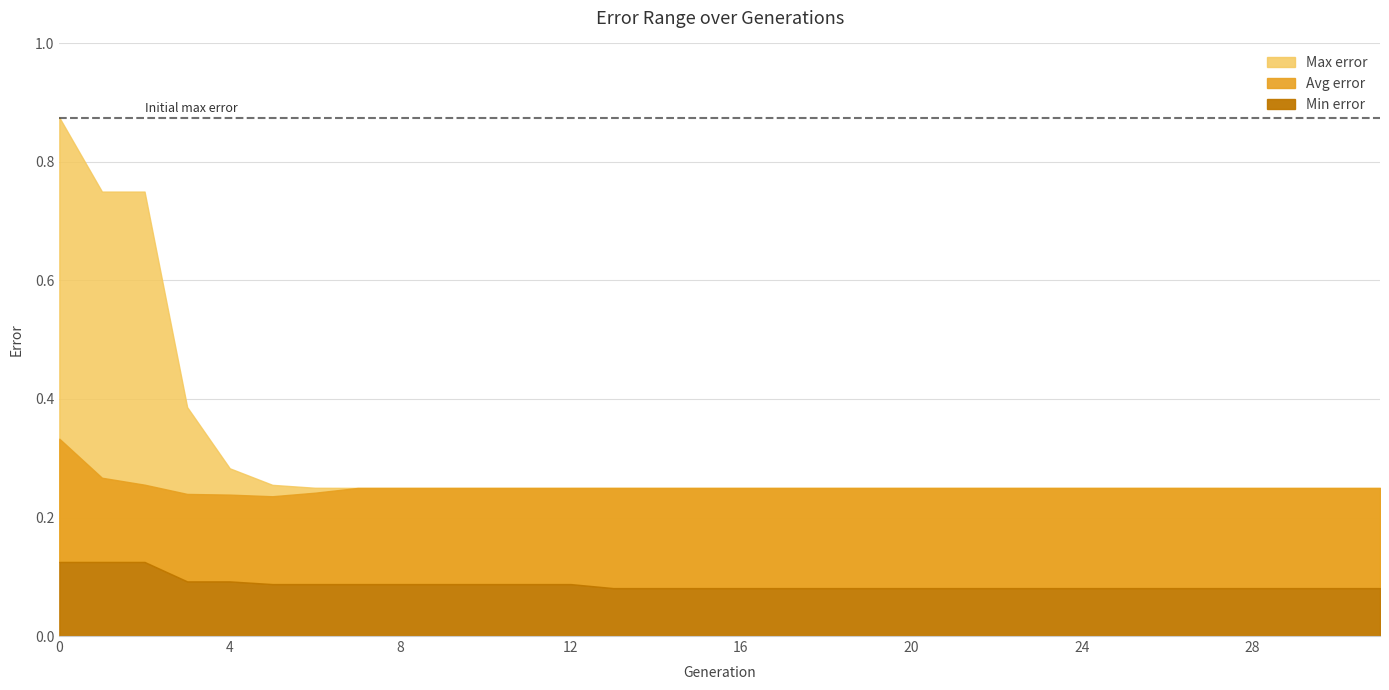

What is the value of the Max error point at the 14th from the left?

0.2